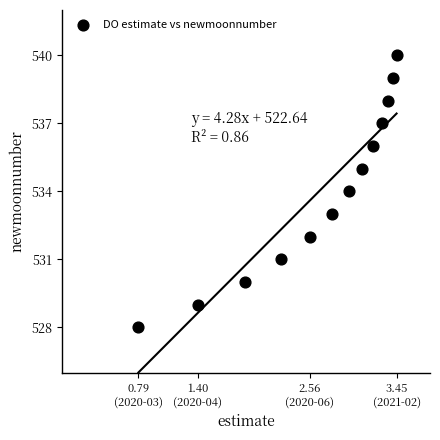

What is the range of Y values (max minus min)?

12